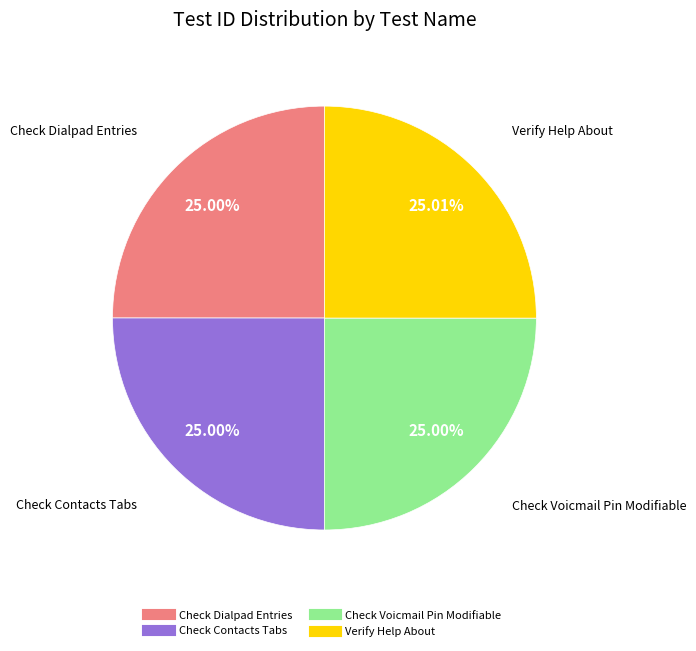

Do Check Contacts Tabs and Check Voicmail Pin Modifiable together represent more than half of the pie?

No